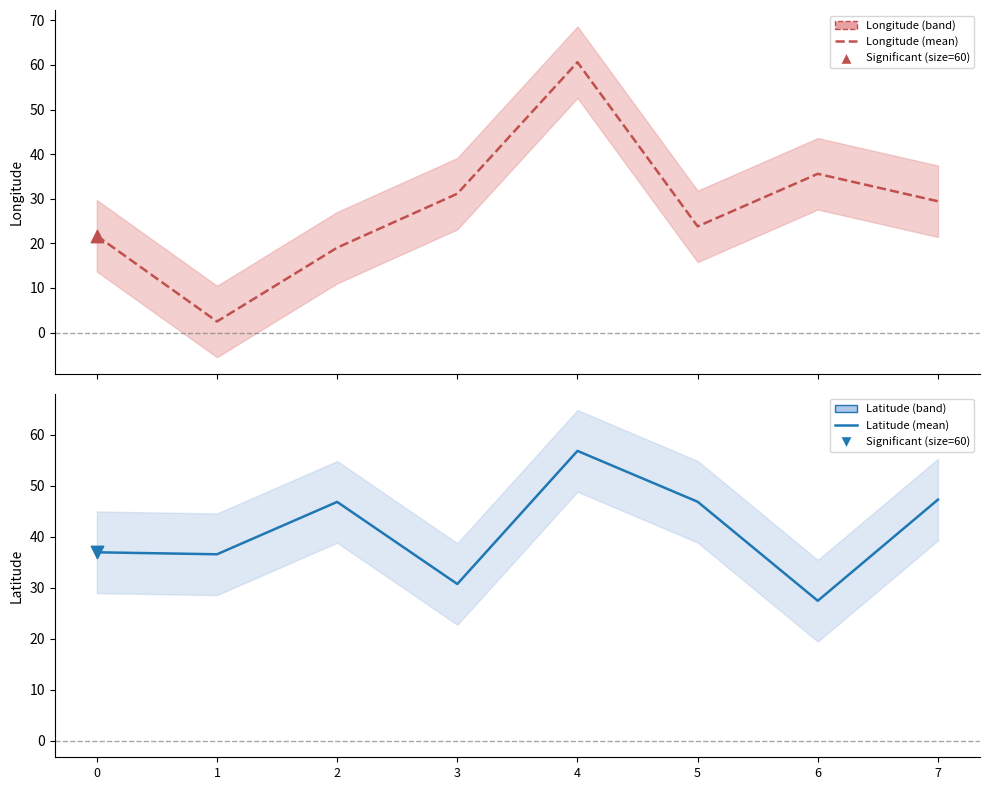

At how many categories does at least one series exceed 48?

1